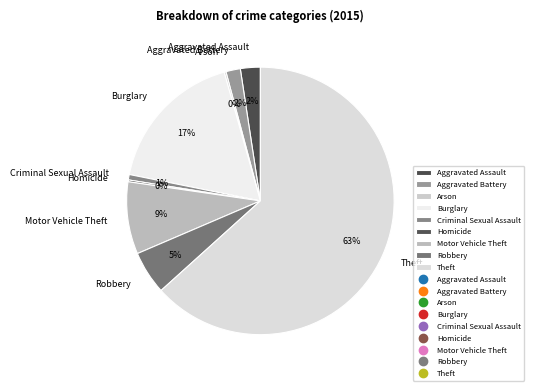

The Theft slice represents 57% of the pie. True or false?

False